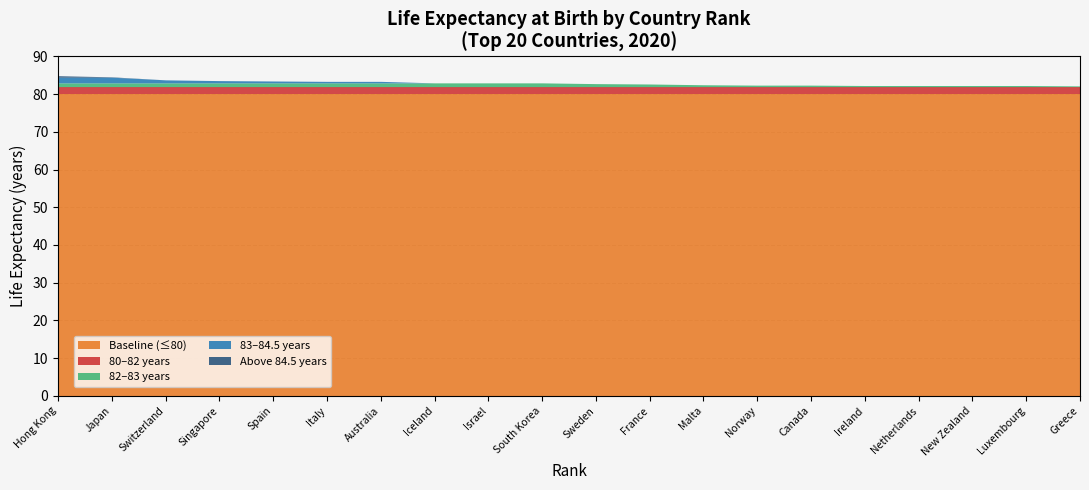

True or false: Baseline (≤80) has a value of 80.0 at South Korea.

True